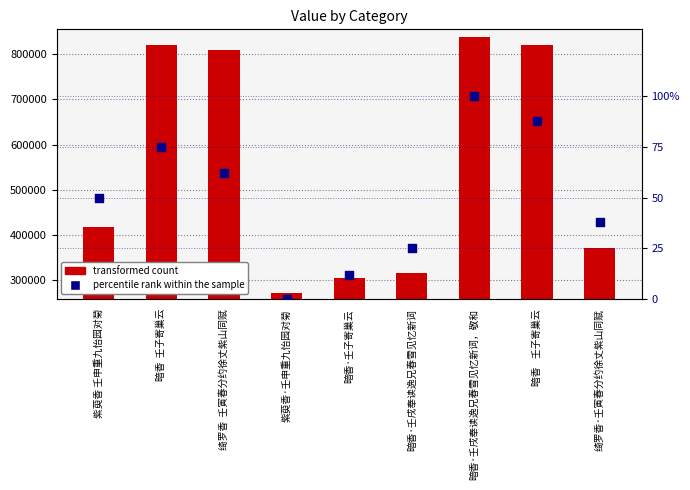

Which series reaches the maximum Y coordinate?

transformed count